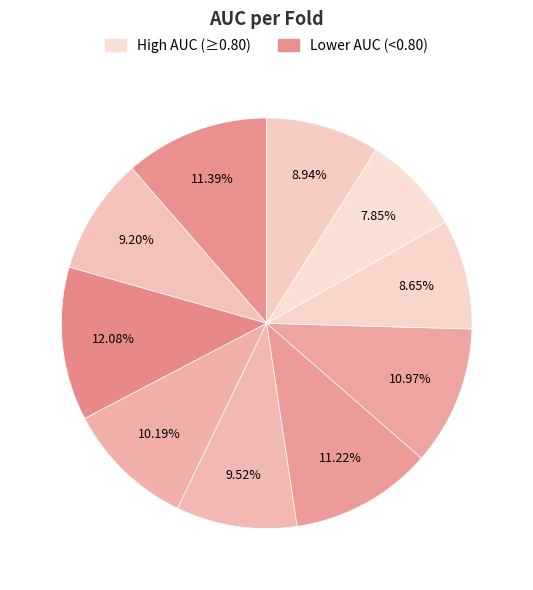

How many segments does this pie chart have?

10